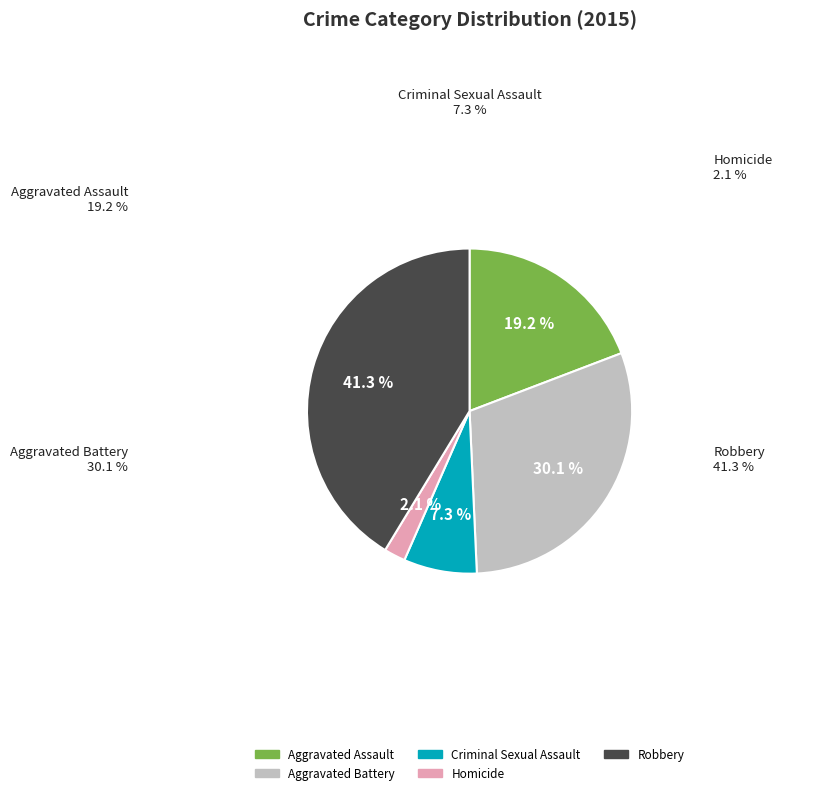

How many slices are in this pie chart?

5